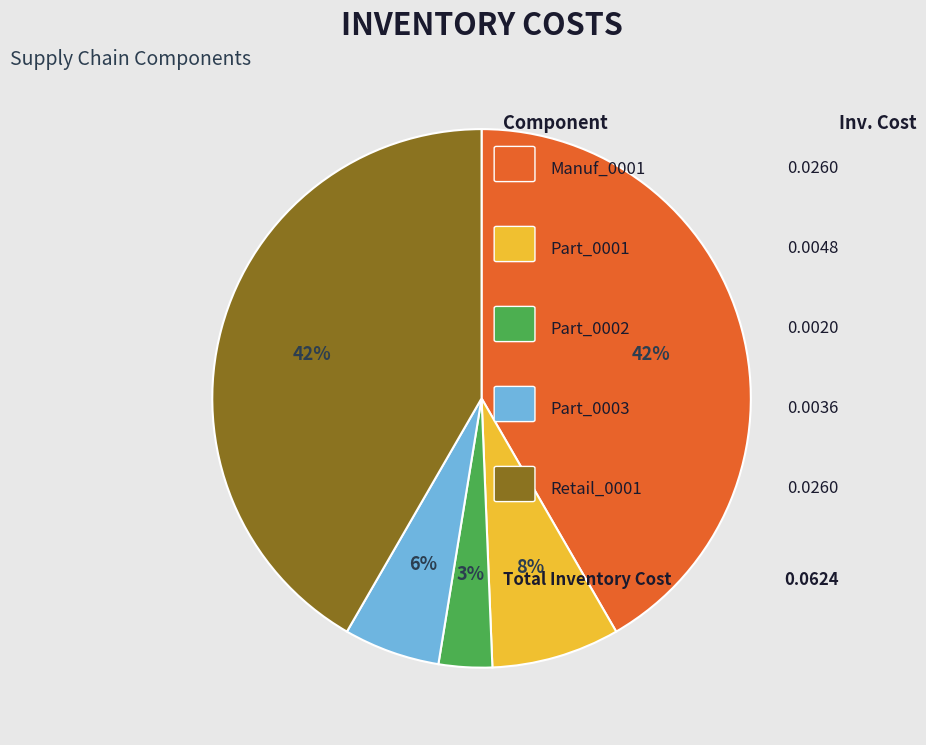

To the nearest percent, what is the average slice percentage?

20%